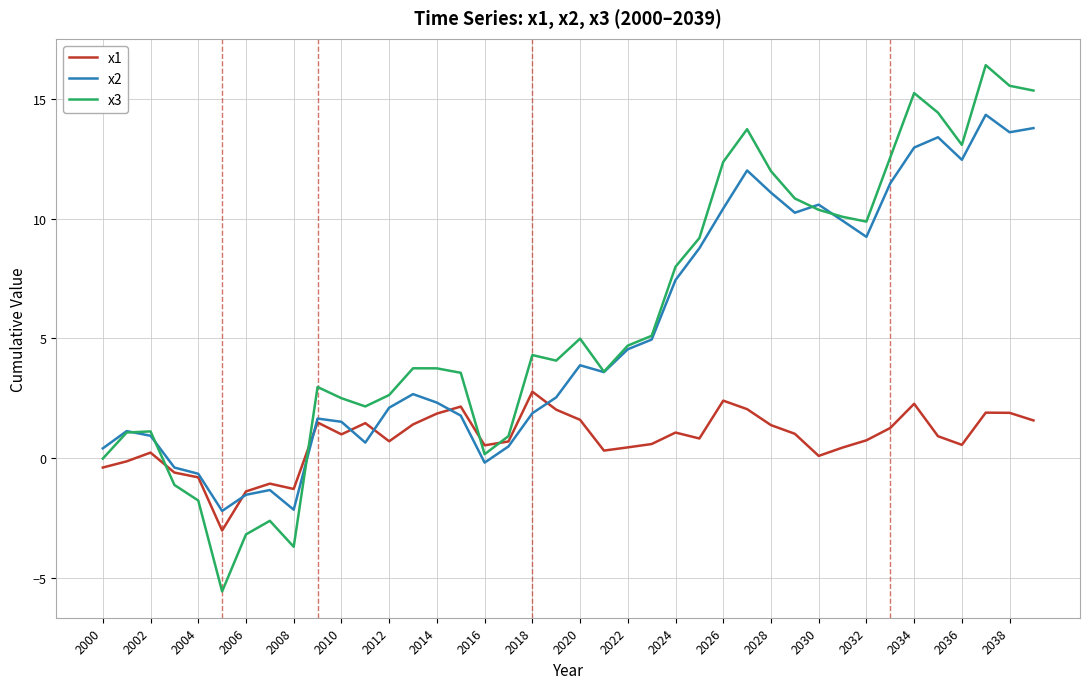

How many values in x1 are above zero?

32